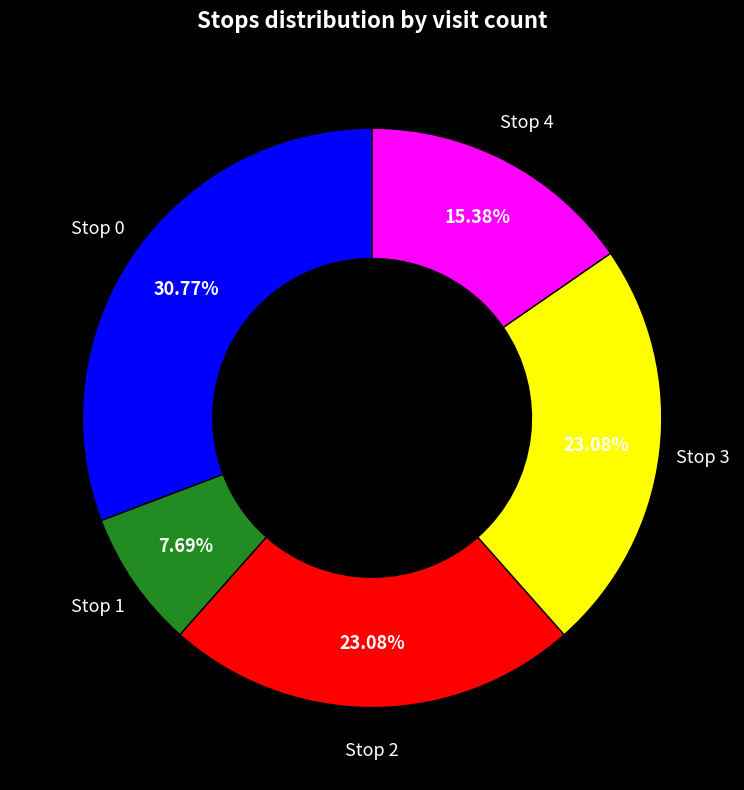

Between Stop 0 and Stop 3, which is larger?

Stop 0